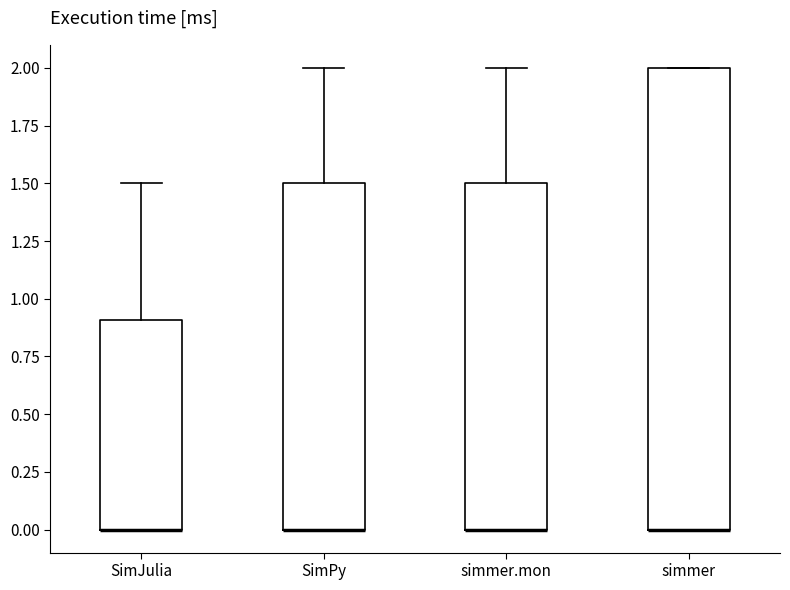

Which box is the tallest, from its lower edge to its upper edge?

simmer